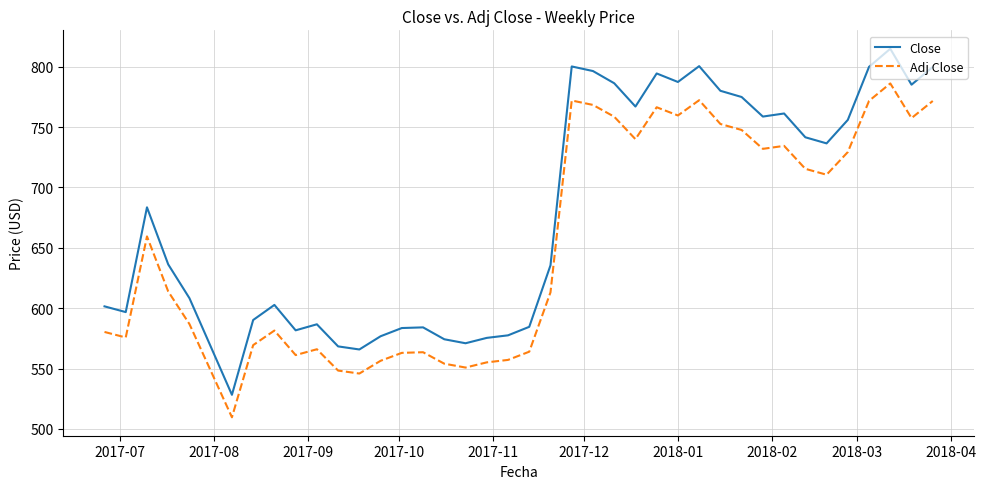

What is the difference between the maximum and minimum values in the Adj Close series?

276.5